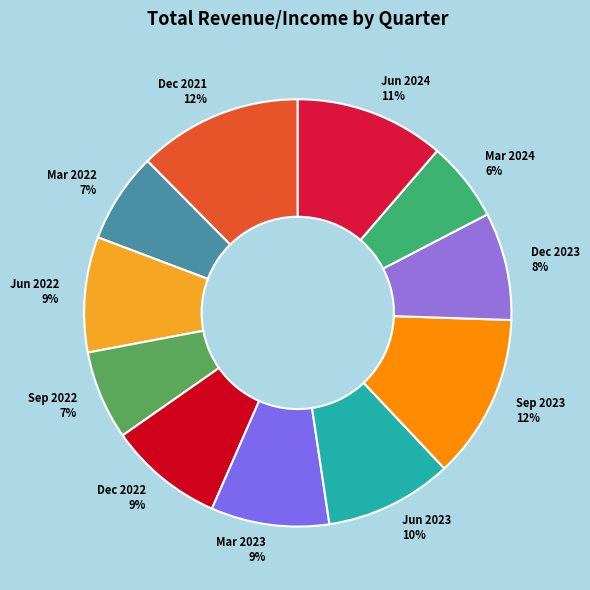

Does any single category account for the majority?

No